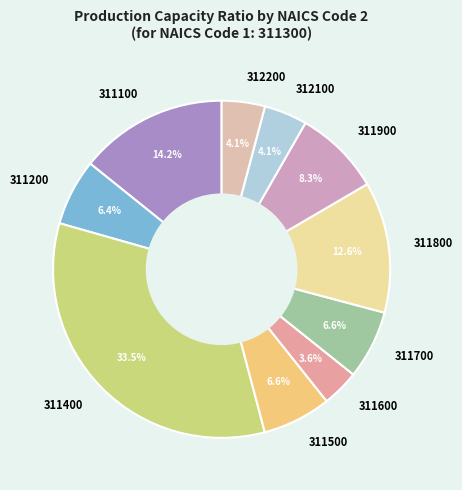

Which has a higher value, 311500 or 311100?

311100